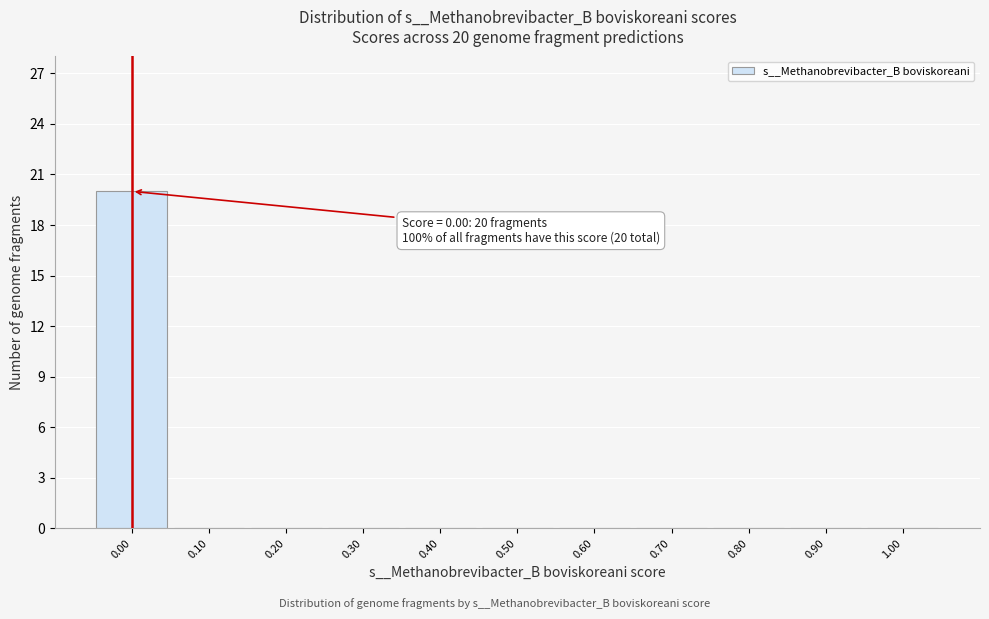

Which range on the x-axis has the tallest bar?

-0.05 to 0.05